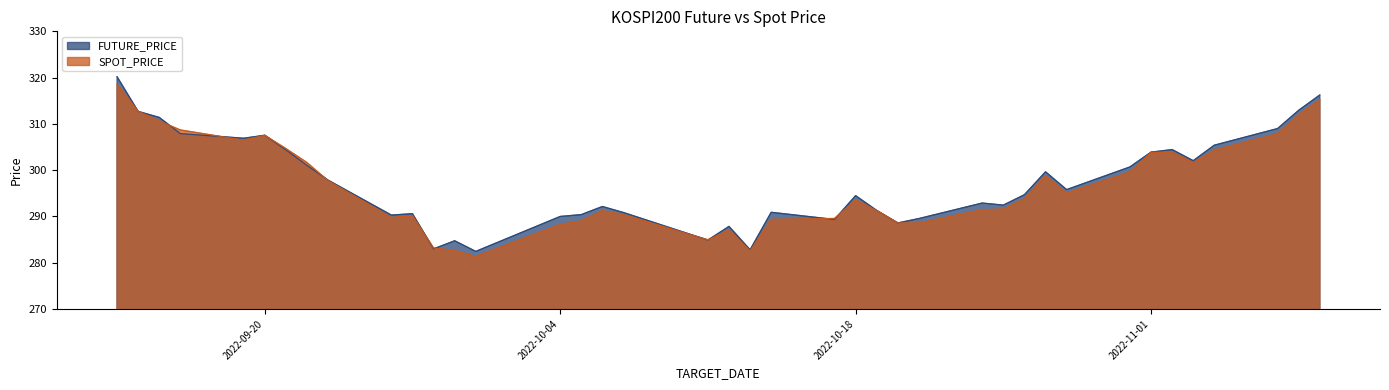

How many data points in SPOT_PRICE are less than 293?

19